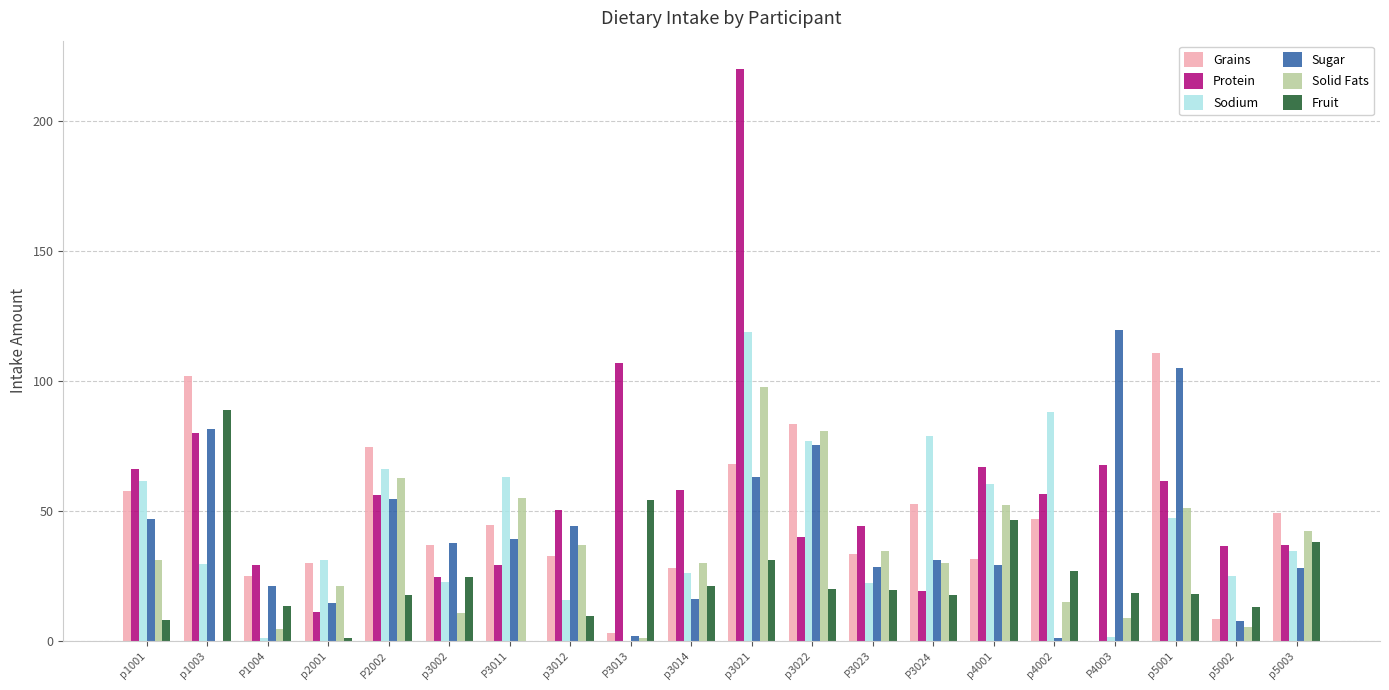

Count the number of data series in this chart.

6